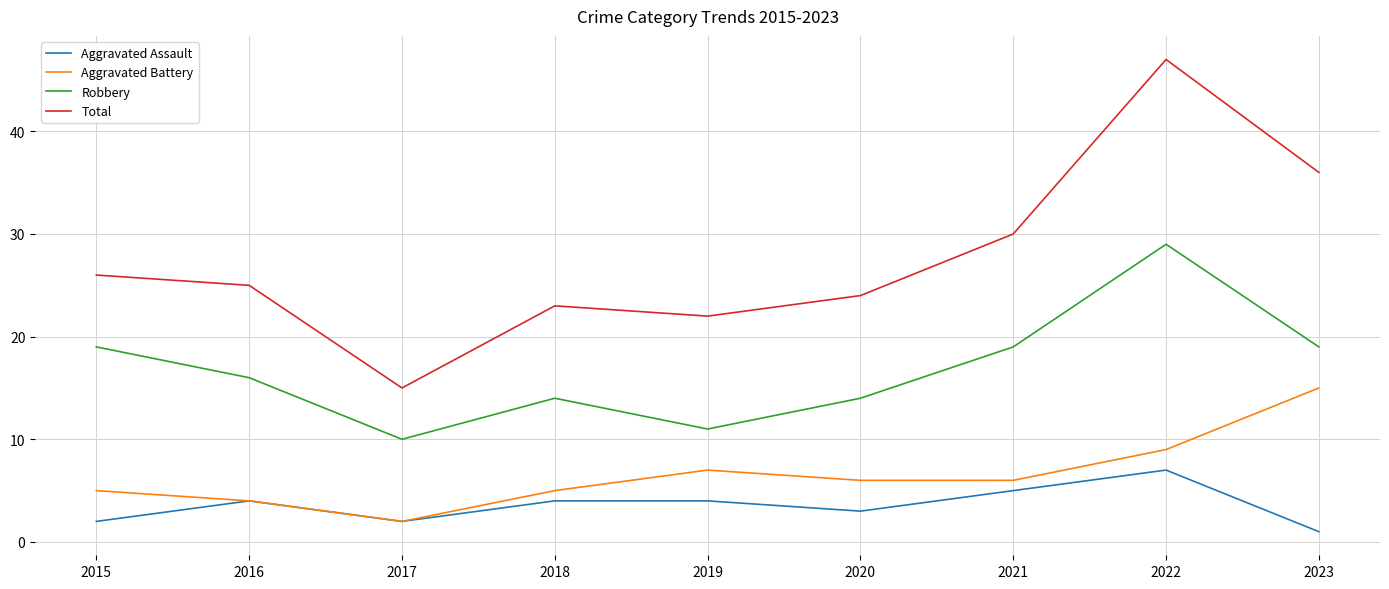

Is the value of Robbery at 2018 greater than the value of Aggravated Battery at 2020?

Yes